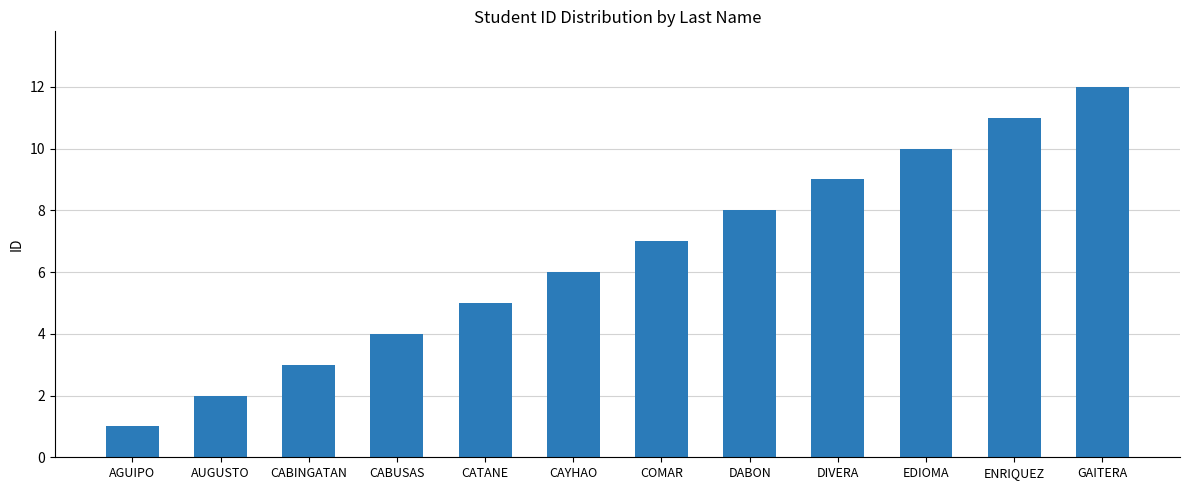

Between DIVERA and GAITERA, which is larger?

GAITERA